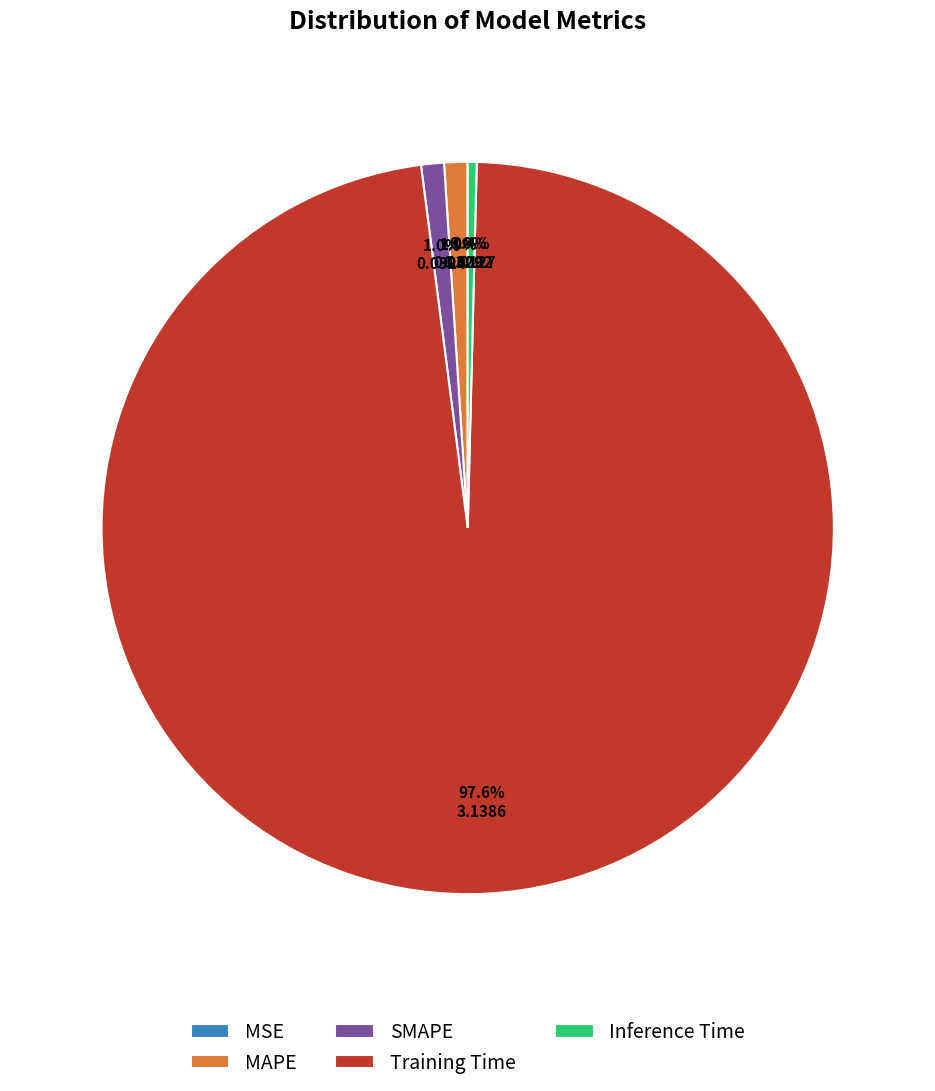

To the nearest percent, what percentage of the pie is SMAPE?

1%